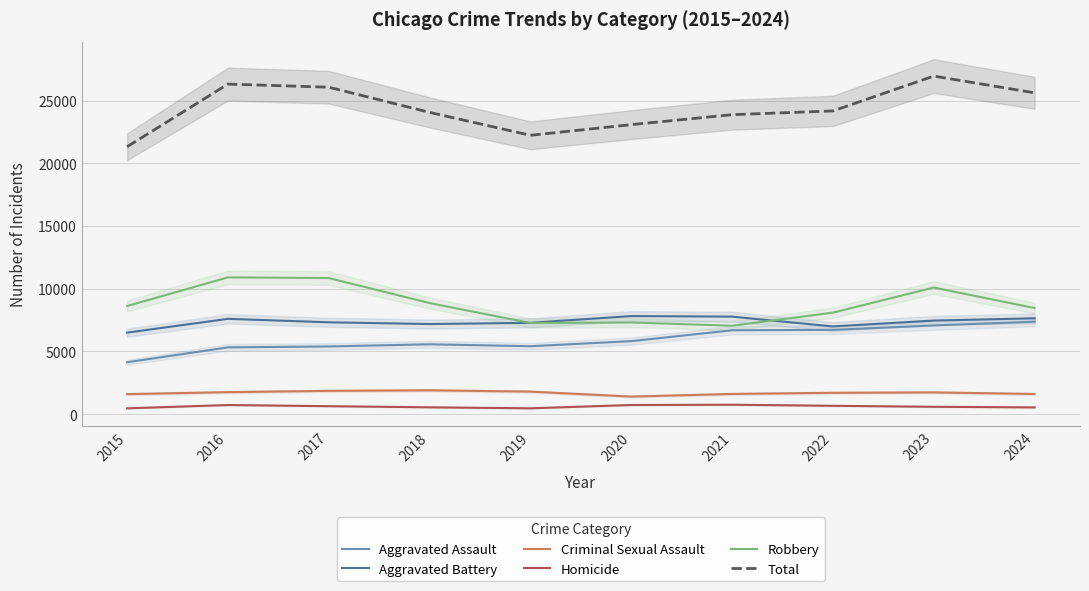

Where is Criminal Sexual Assault nearest to the value 1651?

2021